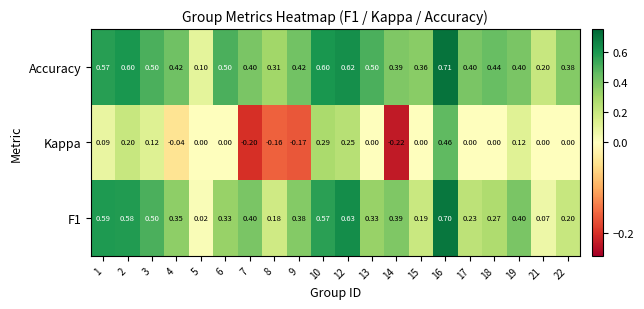

Which series has the largest total across all categories?

Accuracy